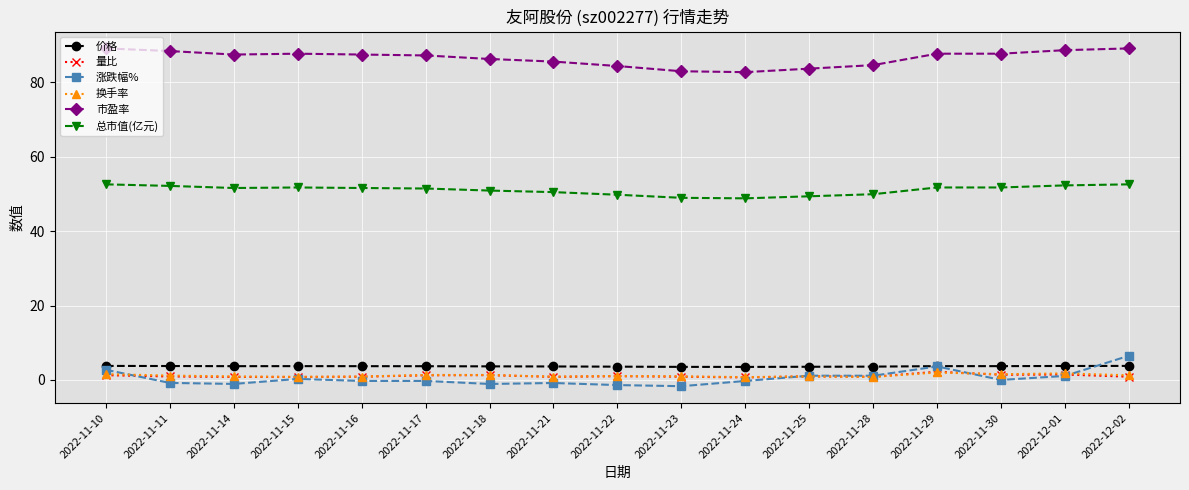

Count the number of categories in the chart.

17